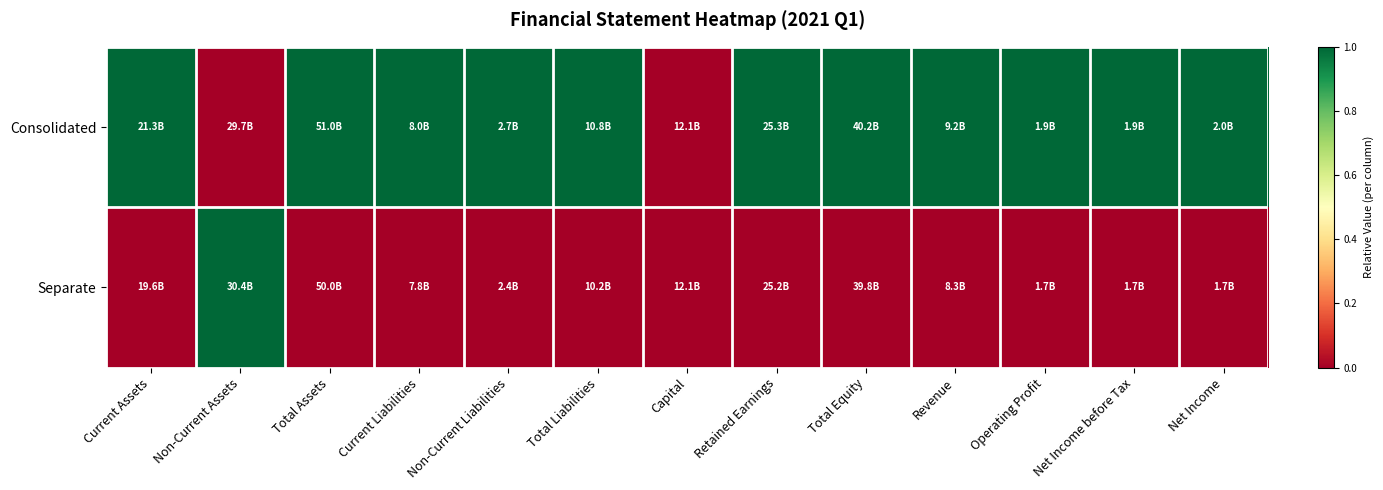

Which has a higher value, Total Liabilities or Revenue?

Total Liabilities